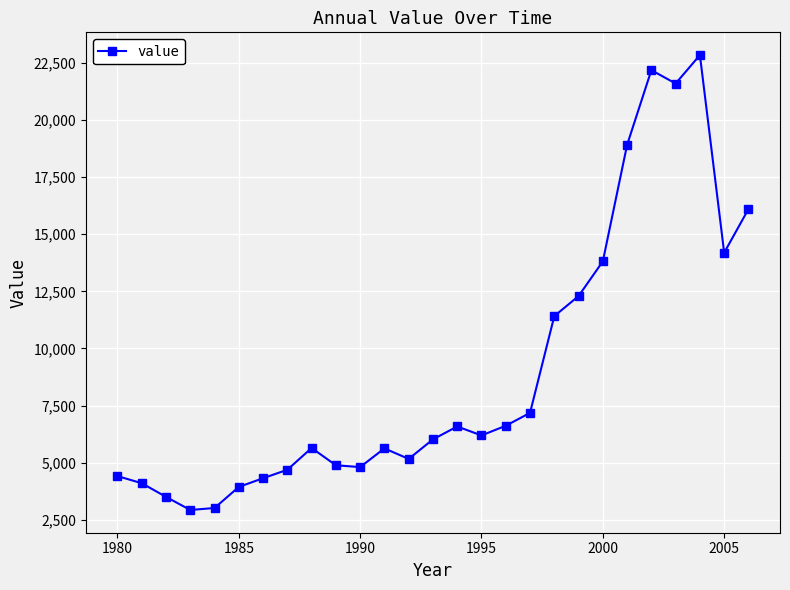

How many interior local peaks (higher than both neighbors) does the data have?

5